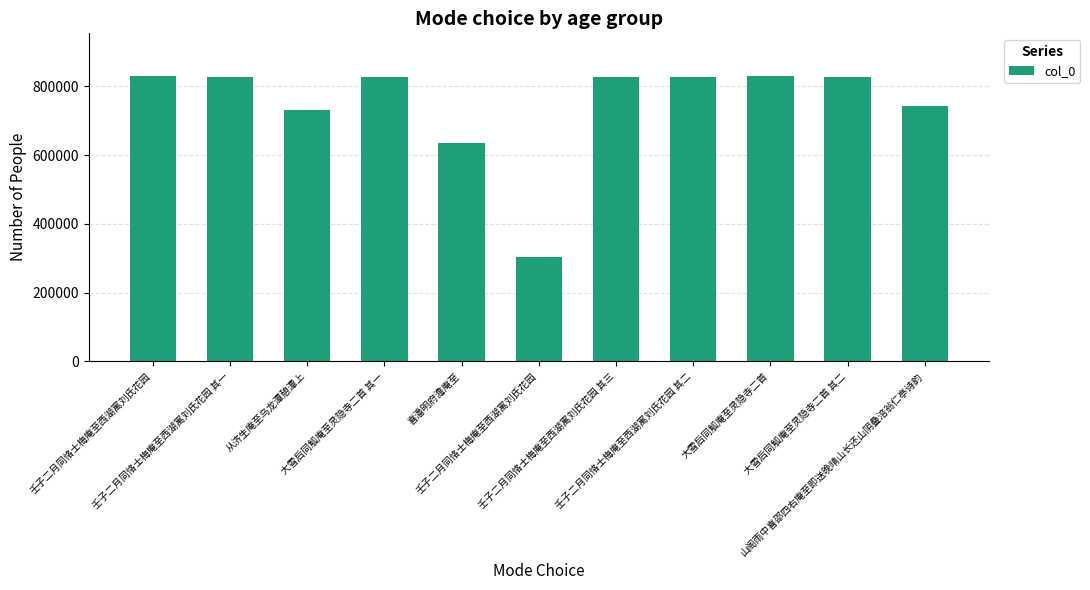

What is the sum of the values at 壬子二月同恪士梅庵至西湖寓刘氏花园 and 从济生庵至乌龙潭憩潭上?

1036176